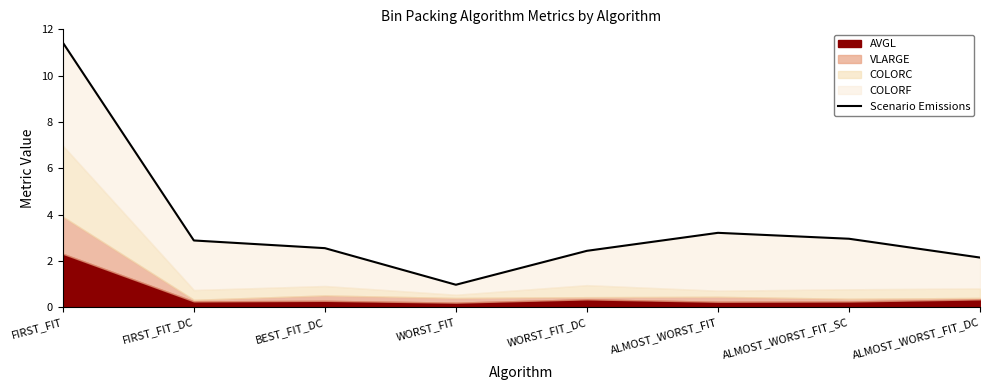

How many data points does each series have?

8